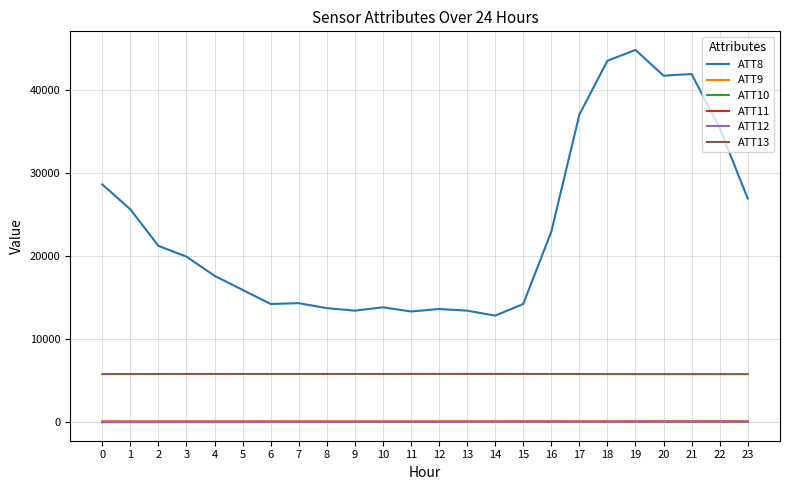

At how many categories does at least one series exceed 11815?

24